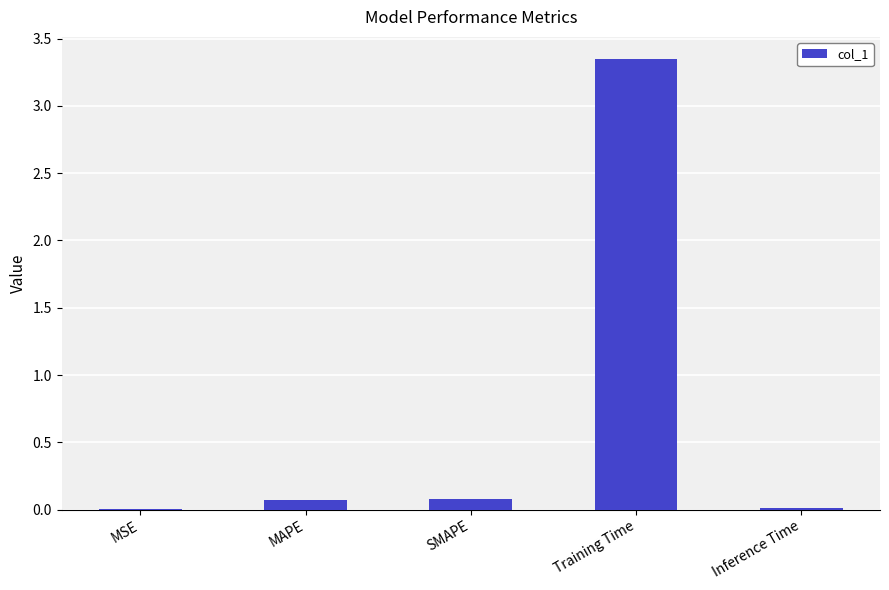

What is the sum of all values?

3.5